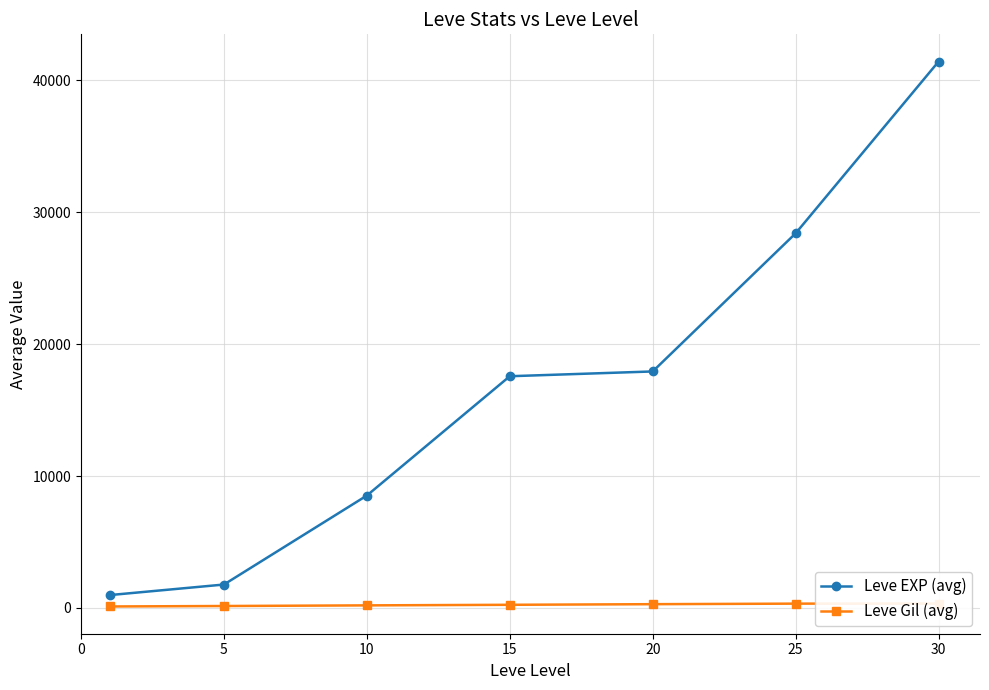

Where is Leve EXP (avg) nearest to the value 21193?

20